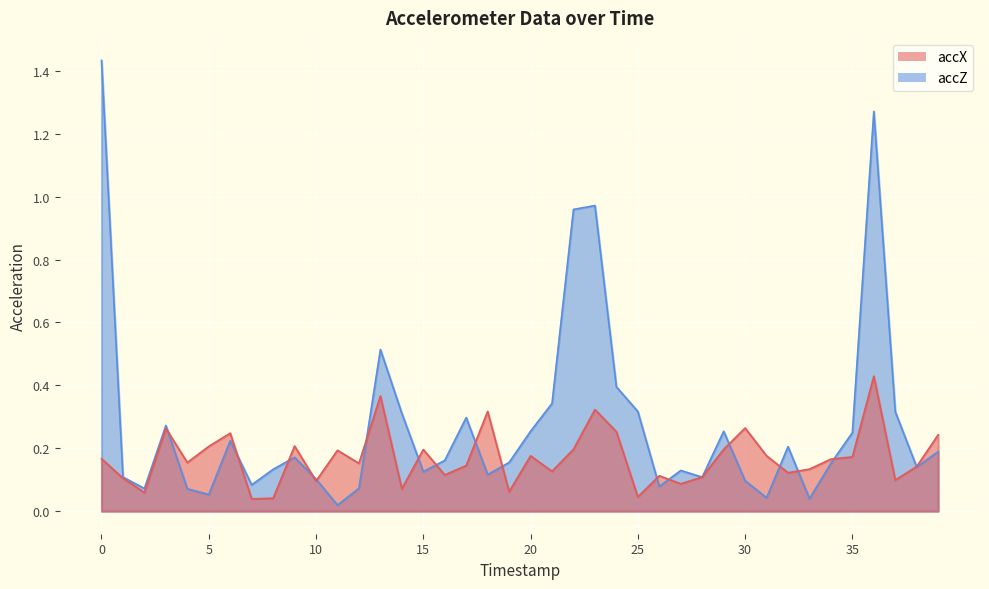

What is the total value across all series at 13?

0.9